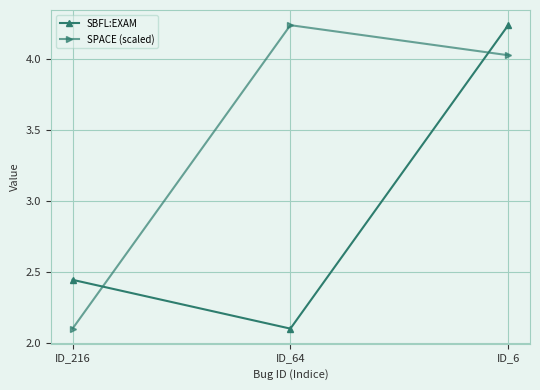

Which series has the largest total across all categories?

SPACE (scaled)